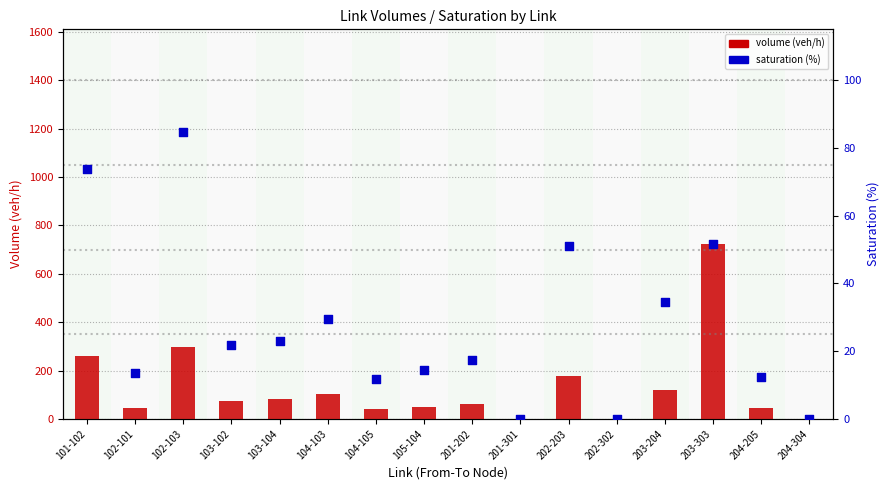

Which series contains the lowest Y value?

volume